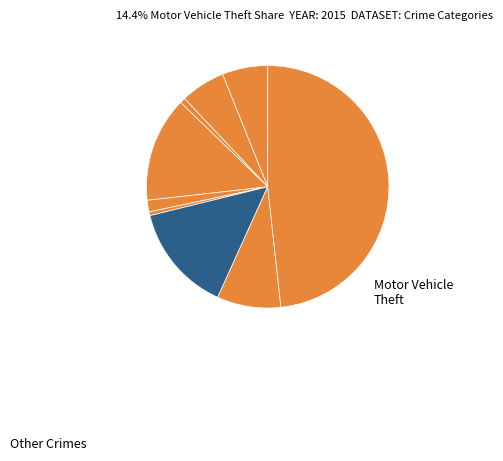

Rank the categories by value from highest to lowest.

Theft, Motor Vehicle Theft, Burglary, Robbery, Aggravated Assault, Aggravated Battery, Criminal Sexual Assault, Arson, Homicide